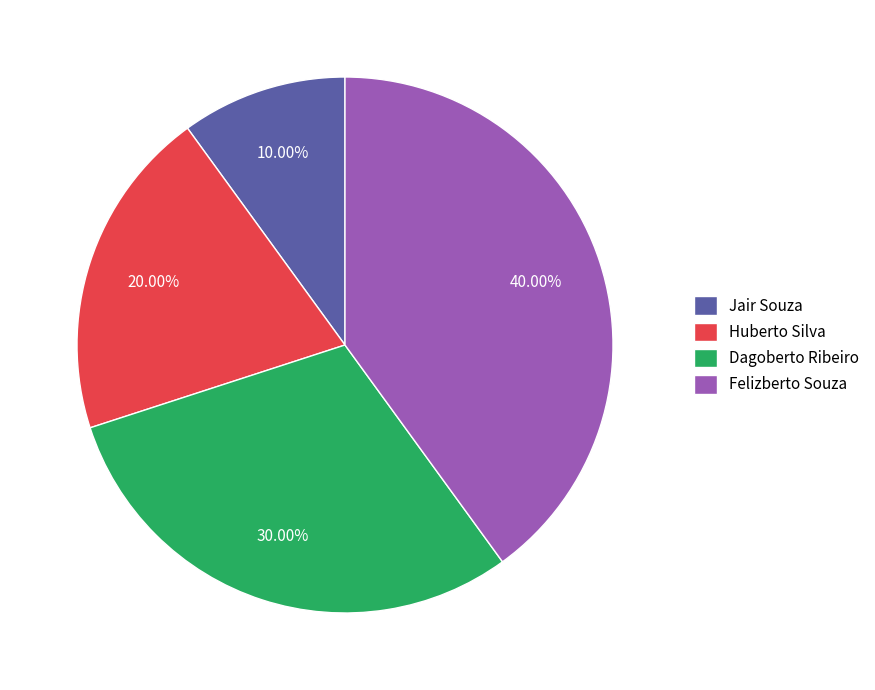

Approximately how many times larger is the value at Dagoberto Ribeiro compared to Jair Souza?

3.0